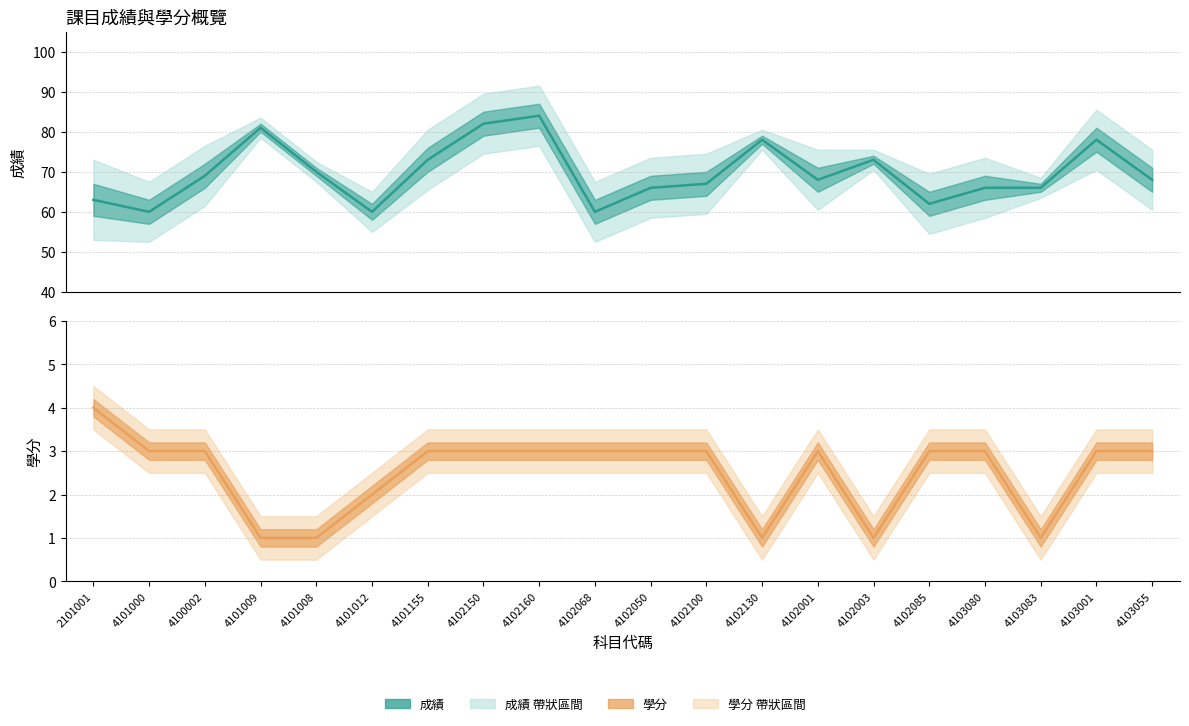

Count the number of categories in the chart.

20